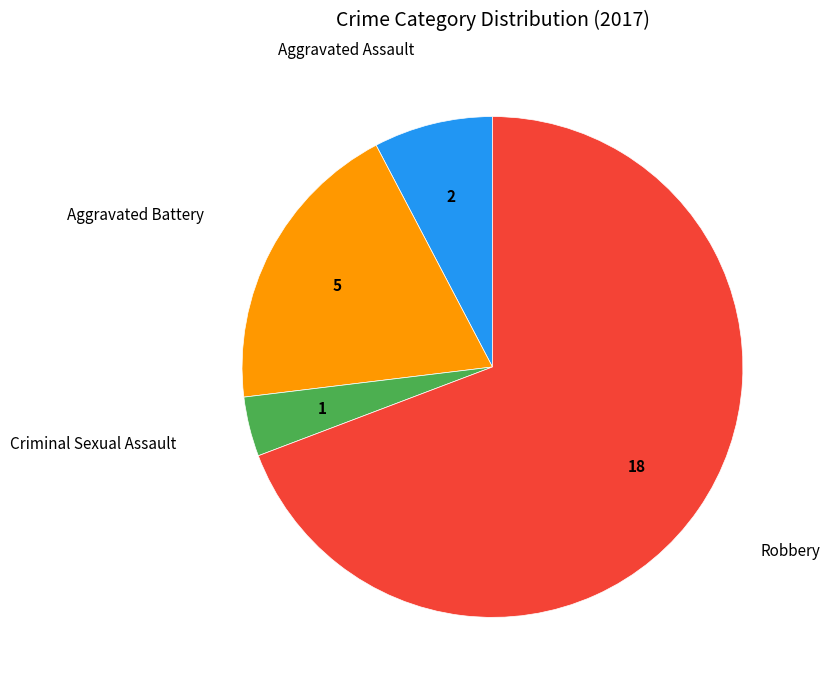

Which has a higher value, Aggravated Assault or Aggravated Battery?

Aggravated Battery